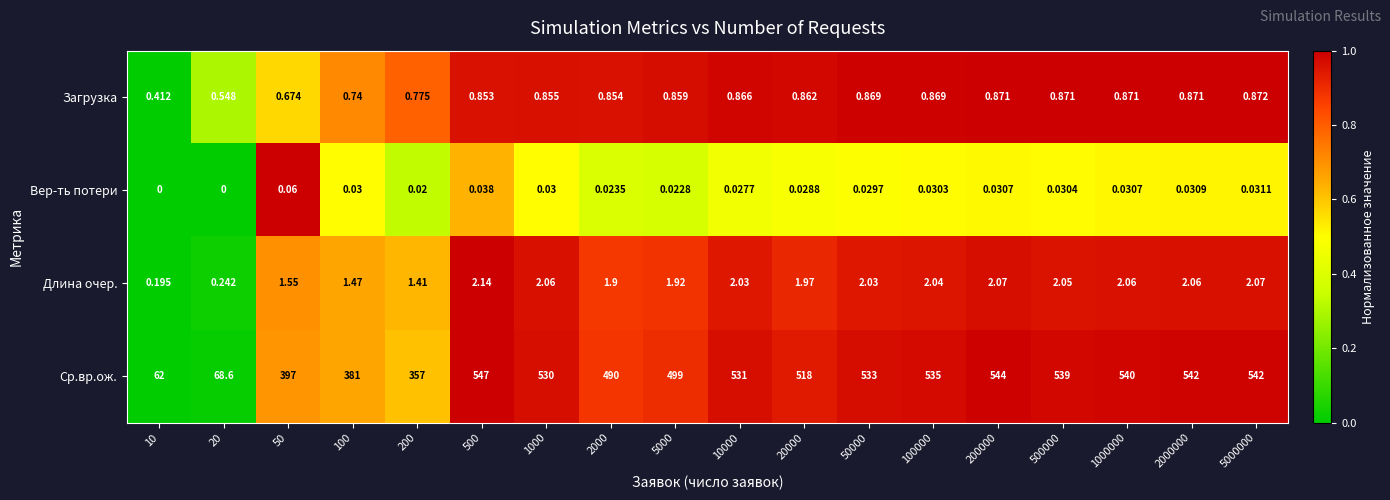

Is the value of Вер-ть потери at 500 greater than the value of Длина очер. at 20000?

No